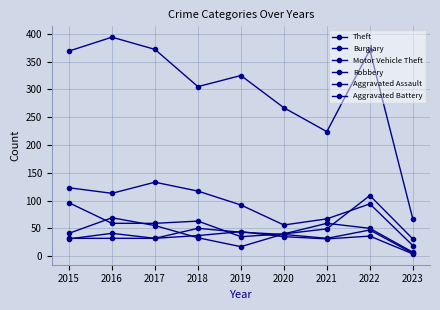

Which series has the largest total across all categories?

Theft